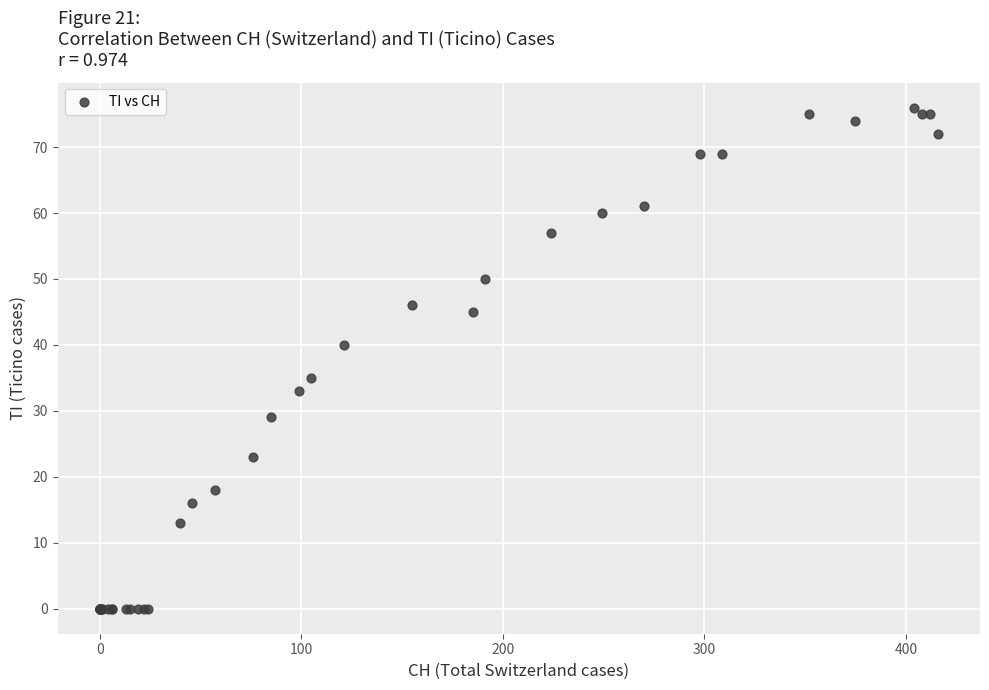

What Y value in the scatter plot is closest to 38?

40